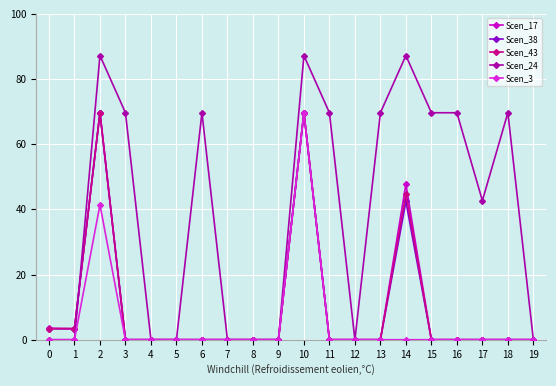

What is the value of the Scen_17 point at the 3rd from the left?

69.7